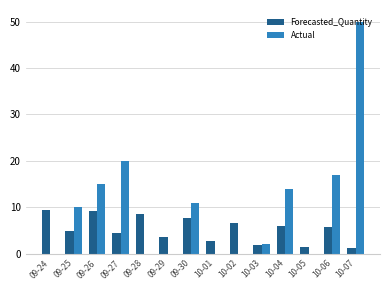

What is the sum of the Forecasted_Quantity values at 10-03 and 09-27?

6.4